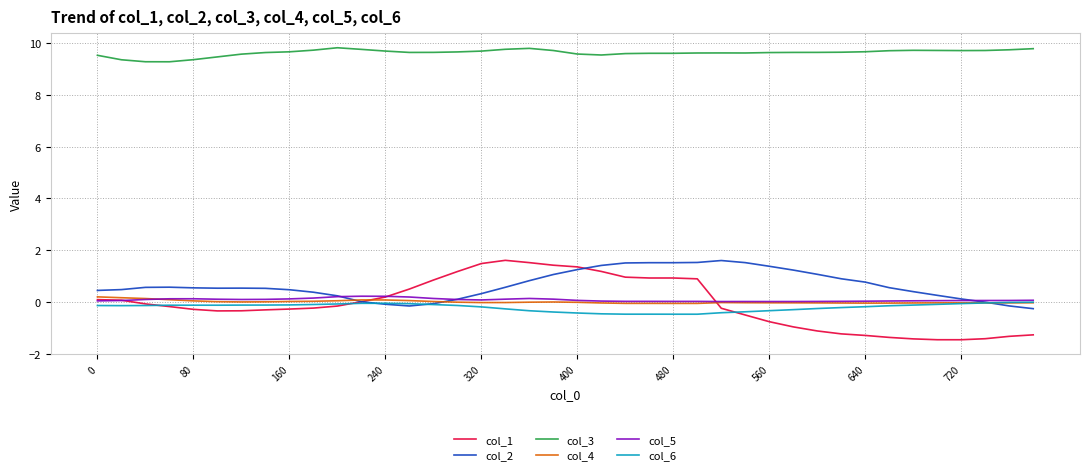

True or false: col_3 and col_4 intersect in this chart.

False